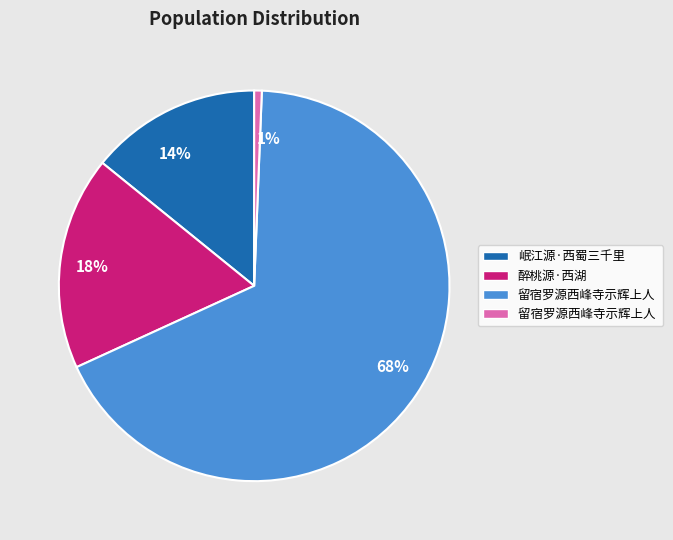

To the nearest percent, what is the average slice percentage?

25%